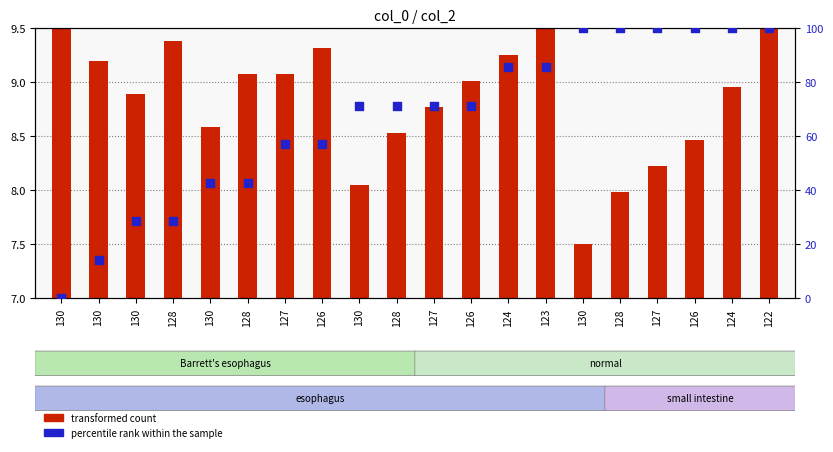

At how many categories does at least one series exceed 18?

18